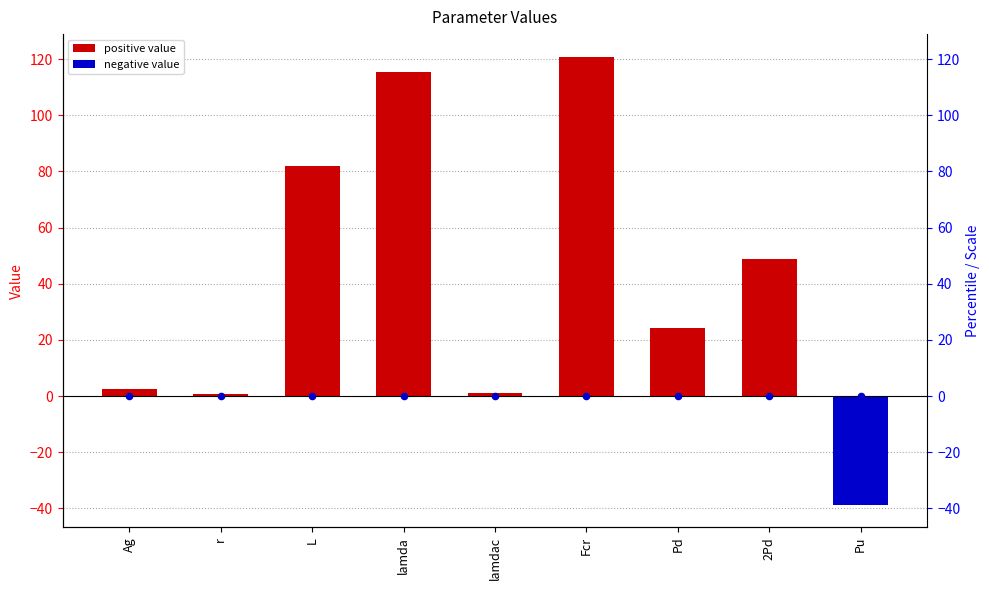

Is the value of value at L greater than the value of reference point at 2Pd?

Yes